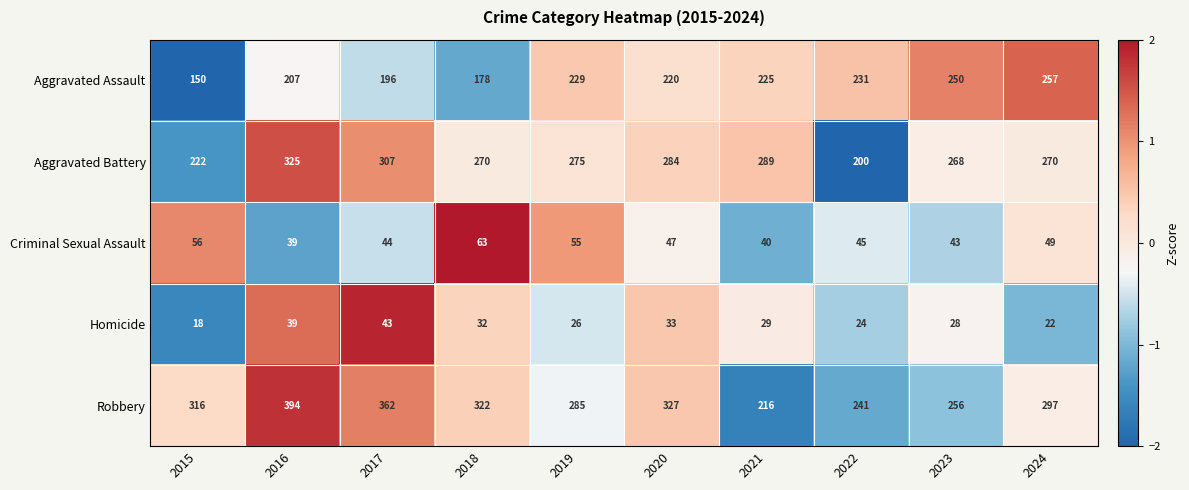

What is the maximum value for Homicide?

43